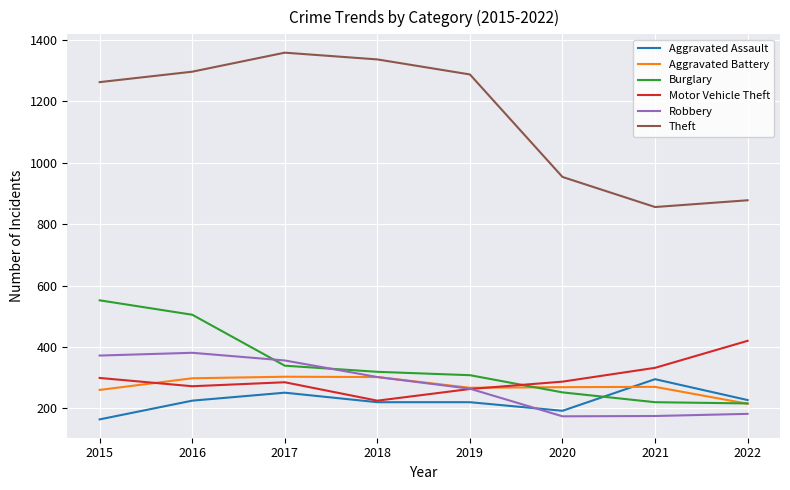

Does the chart have visible grid lines?

Yes